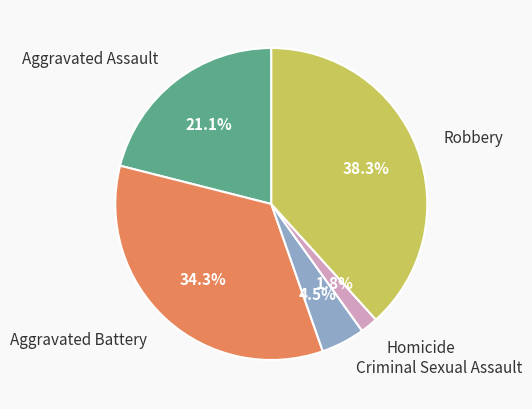

To the nearest percent, what portion does Aggravated Assault represent?

21%